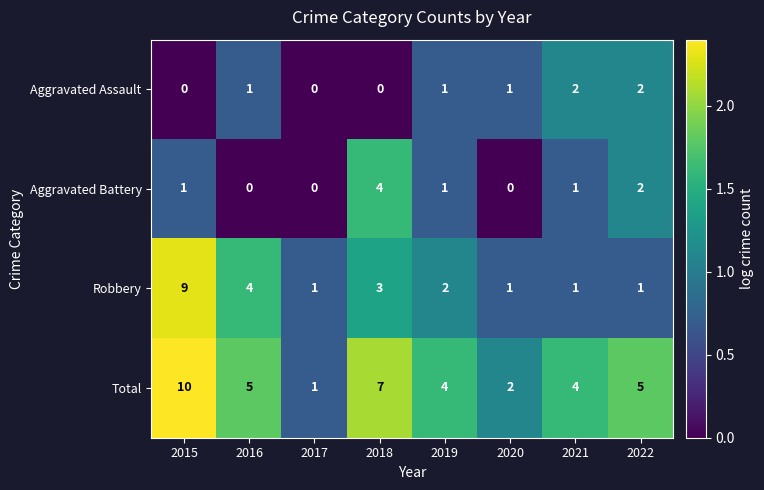

What is the spread (max minus min) of values at 2018?

7